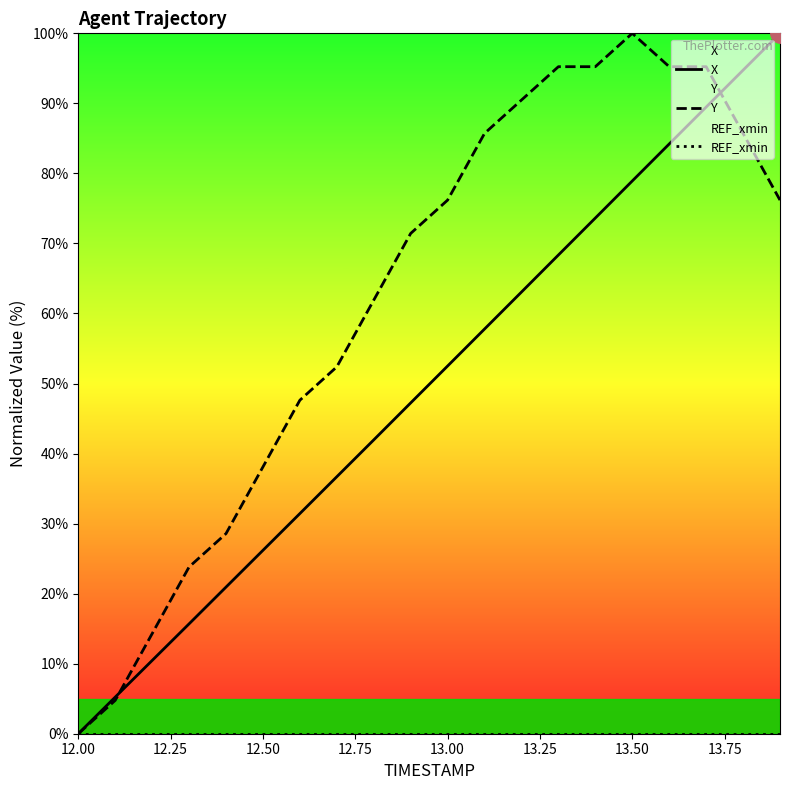

Which category has the lowest value in the Y series?

12.00